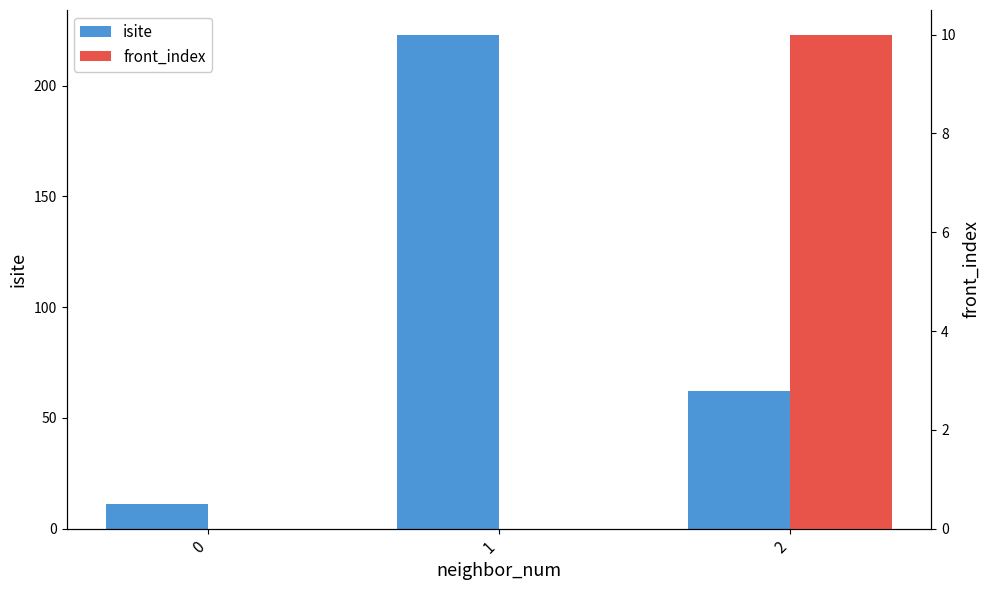

Rank the series by their maximum value, from highest to lowest.

isite, front_index